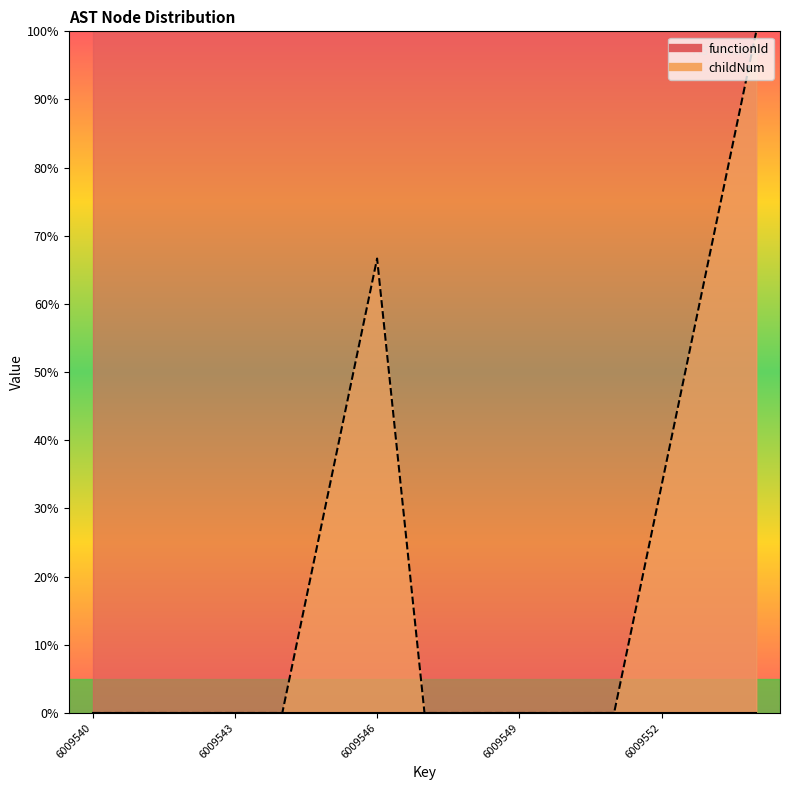

How many positive values are there?

5